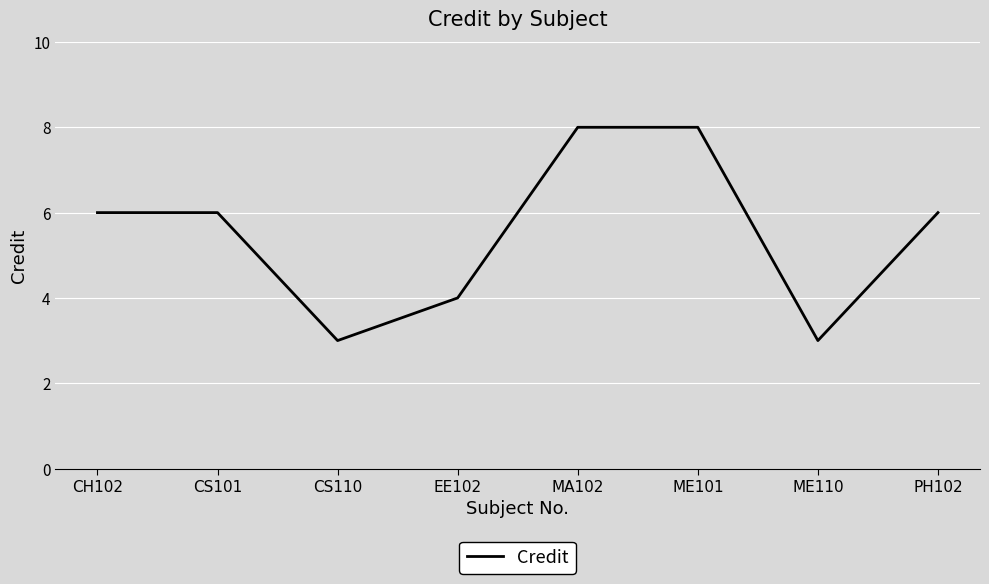

How many interior local valleys (lower than both neighbors) does the data have?

2